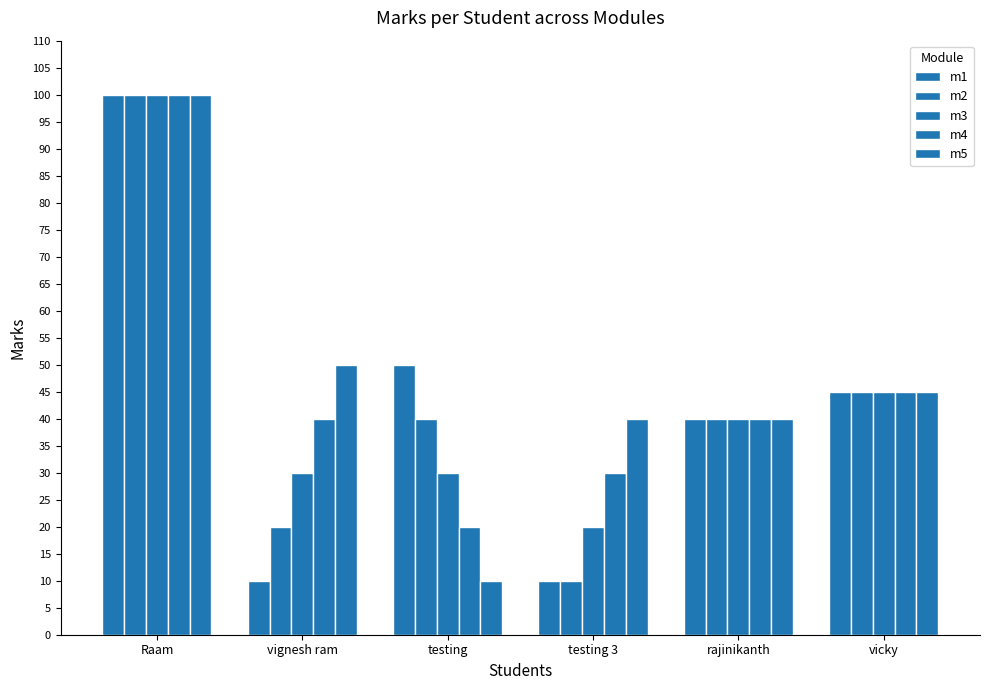

List the series in order of their peak value, lowest first.

m1, m2, m3, m4, m5